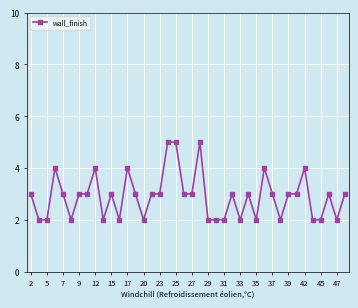

What is the average value?

3